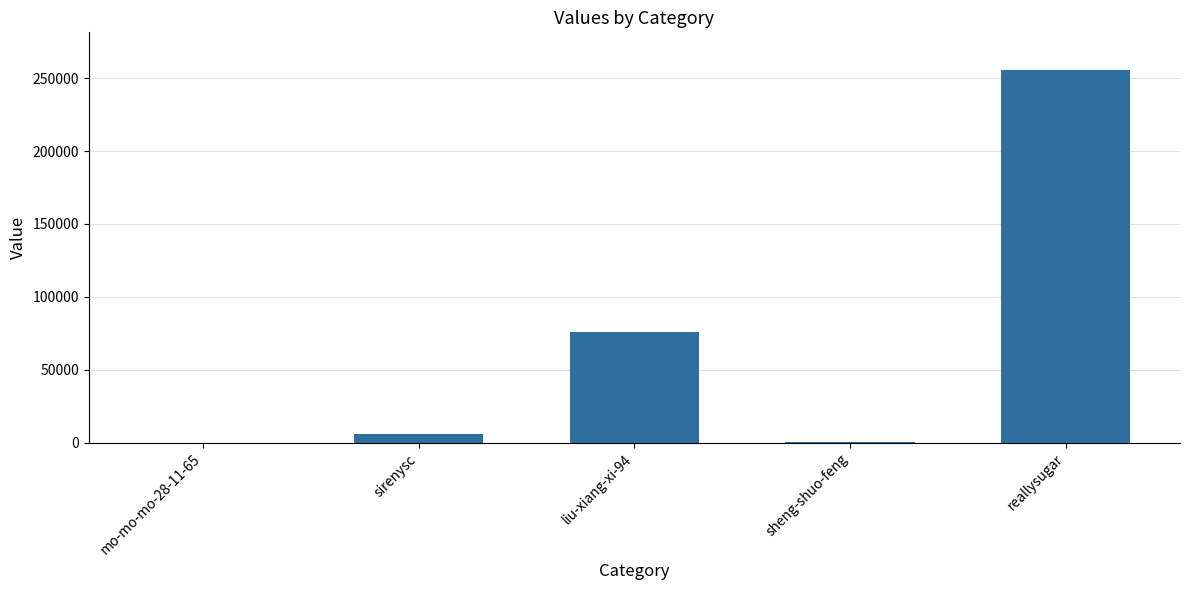

Read the value at sirenysc.

5758